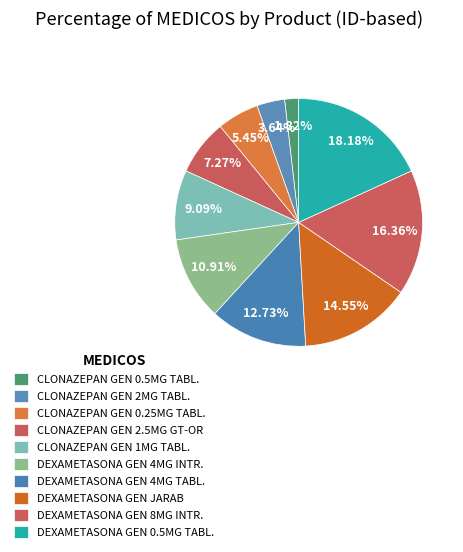

To the nearest percent, what is the difference between the DEXAMETASONA GEN 4MG INTR. and DEXAMETASONA GEN 0.5MG TABL. slice percentages?

7%